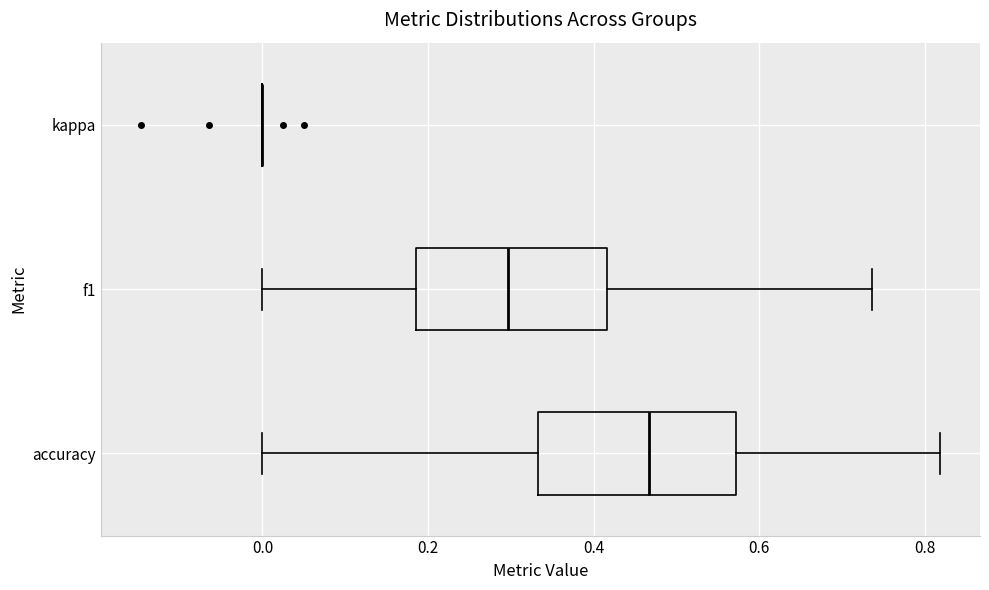

Reading bottom to top, read every box against the x-axis: the position of its median line, the range the box covers, and the ends of its whiskers. The values are not printed on the chart, so give them approximately, as read against the axis.

accuracy: median 0.46, box 0.34 to 0.58, whiskers 0.00 to 0.82
f1: median 0.30, box 0.18 to 0.42, whiskers 0.00 to 0.74
kappa: box collapsed to a line at 0.00, whiskers 0.00 to 0.00